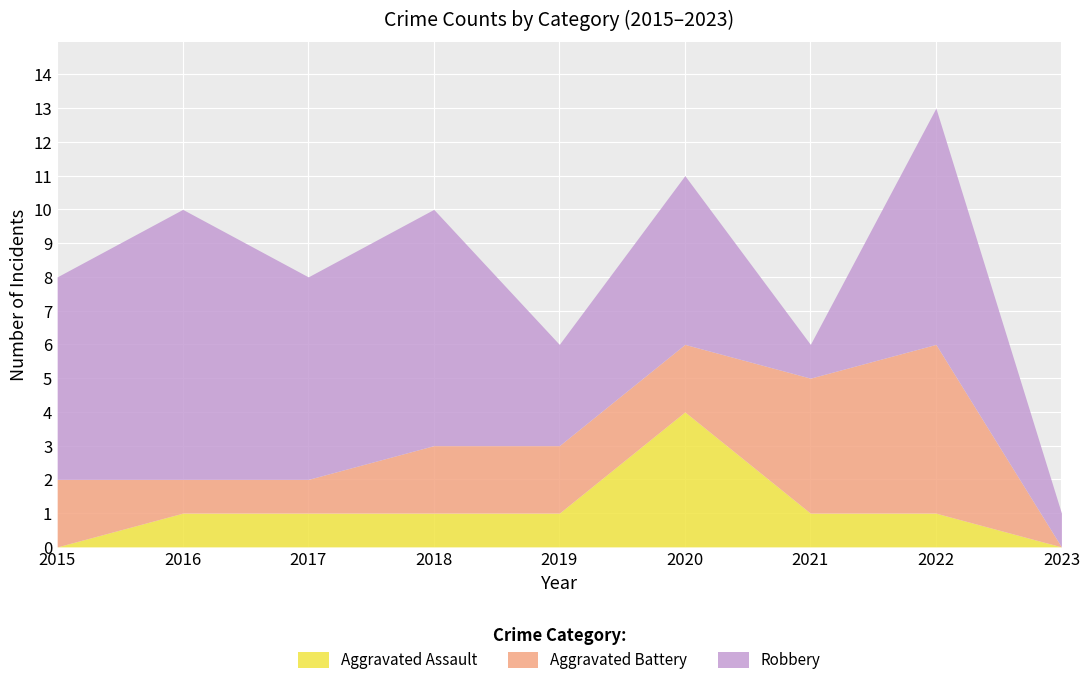

Reading left to right, list all the values displayed in this chart.

Aggravated Assault: 0	1	1	1	1	4	1	1	0
Aggravated Battery: 2	1	1	2	2	2	4	5	0
Robbery: 6	8	6	7	3	5	1	7	1